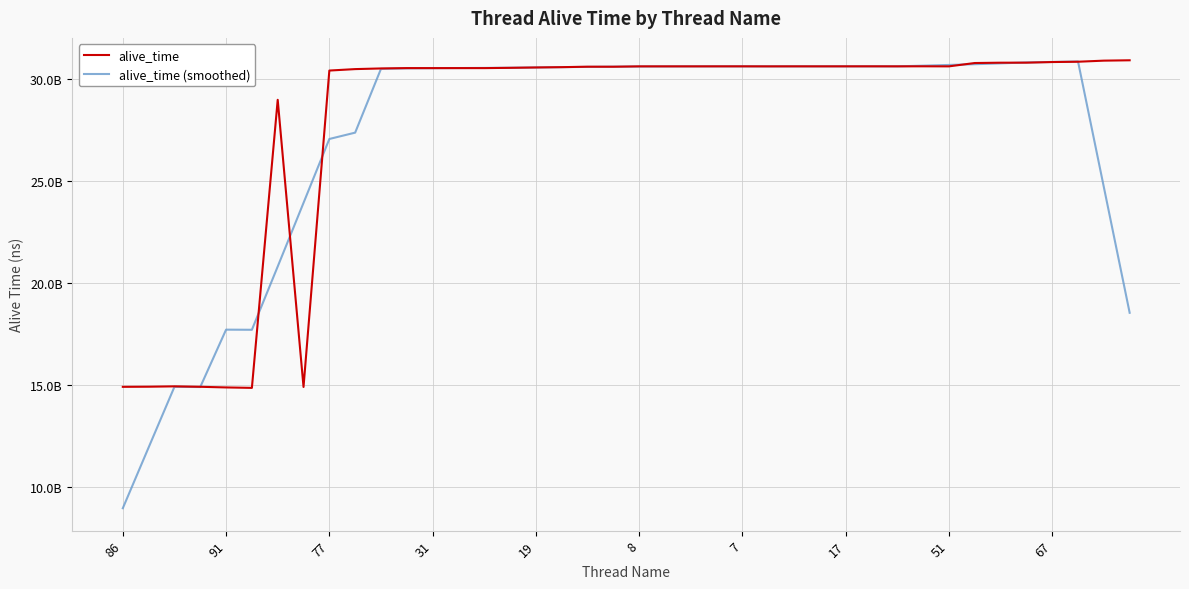

Does the chart display data point markers on the line(s)?

No